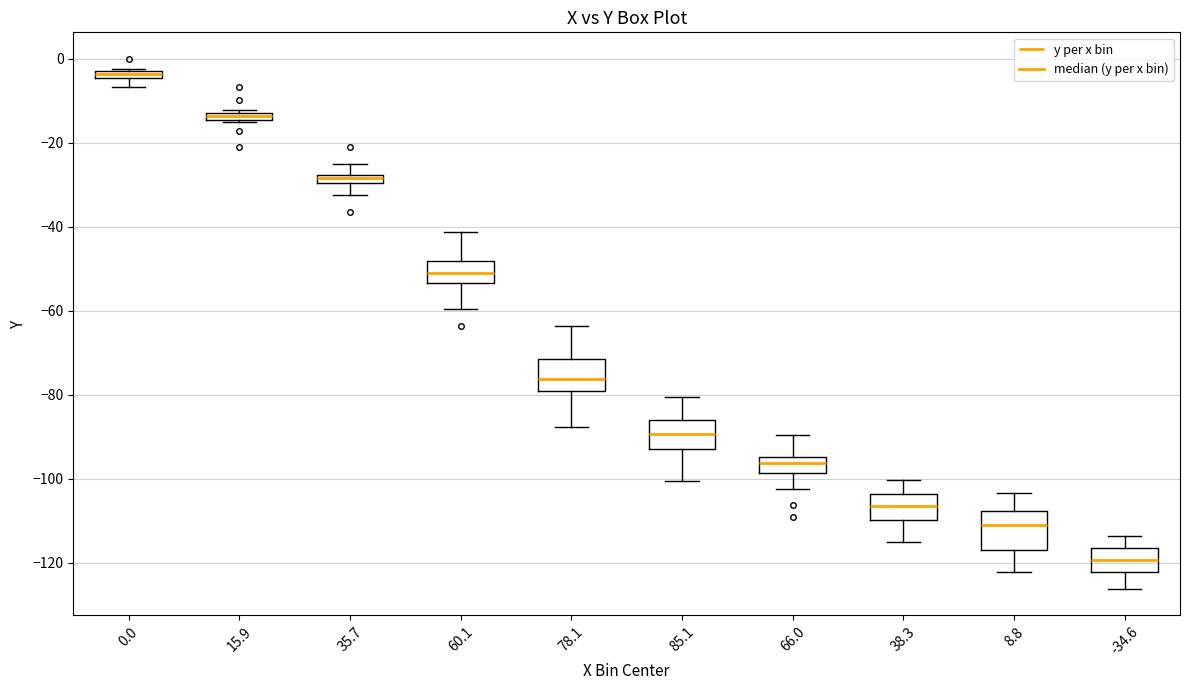

Where is the lower edge of the box at x = 0.0 on the y-axis? The values are not printed on the chart, so give them approximately, as read against the axis.

-4